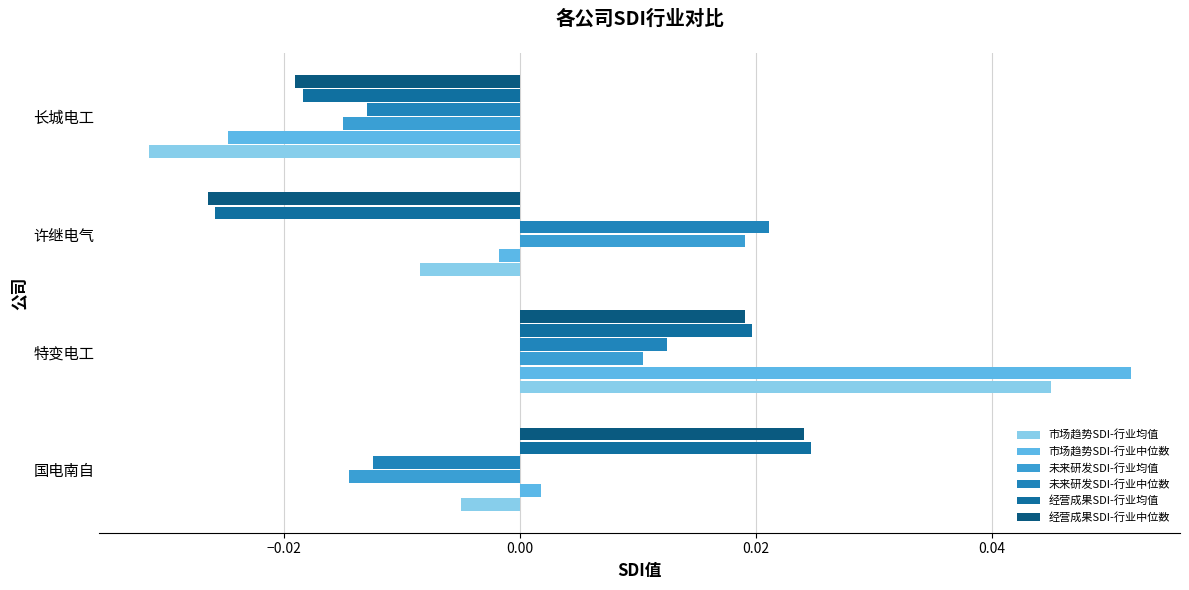

How many data points does each series have?

4